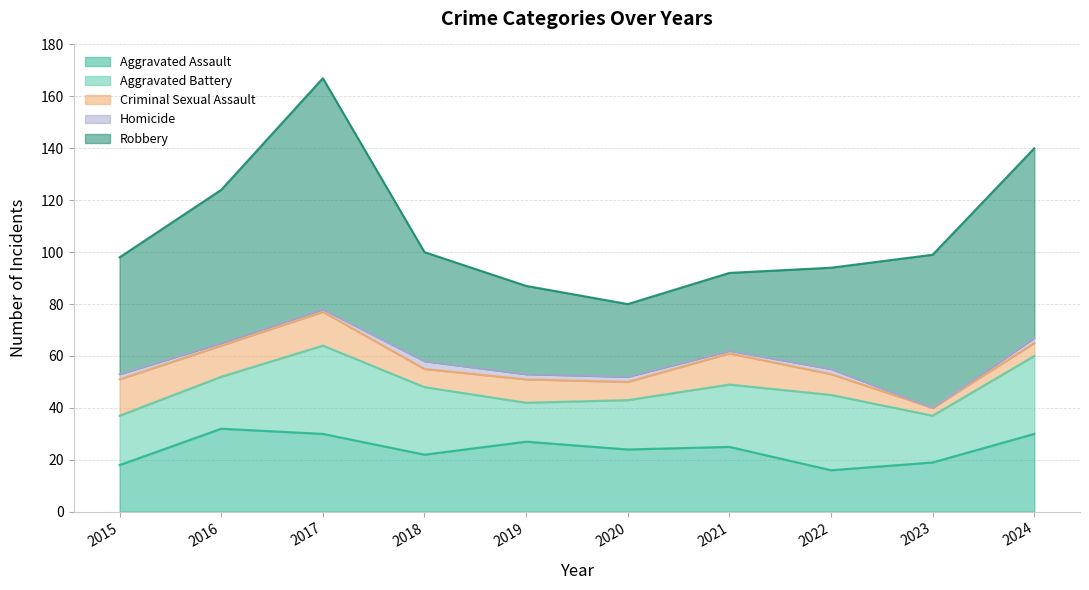

Where is the first local maximum for Aggravated Assault?

2016